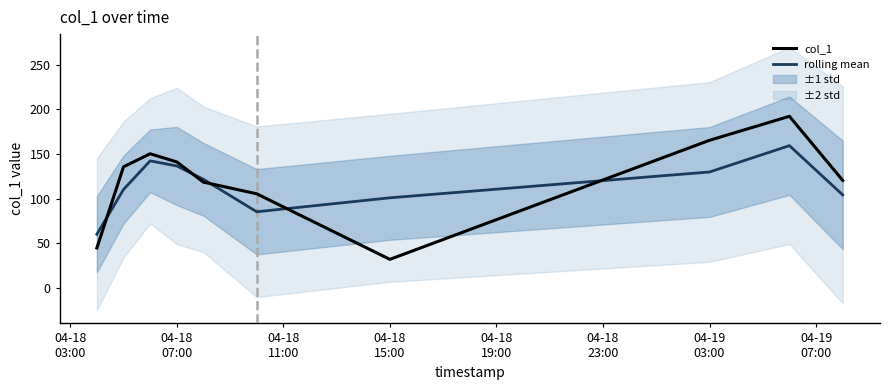

How many lines are shown in the chart?

2